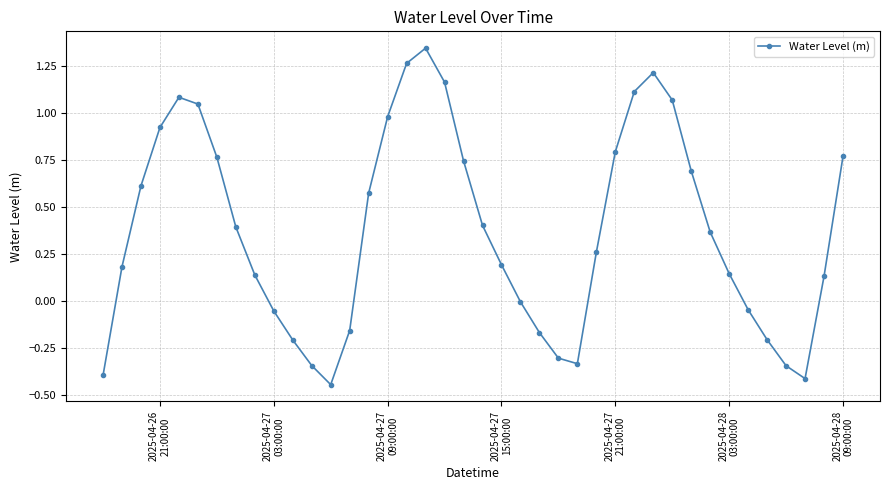

What is the sum of all values?

14.9